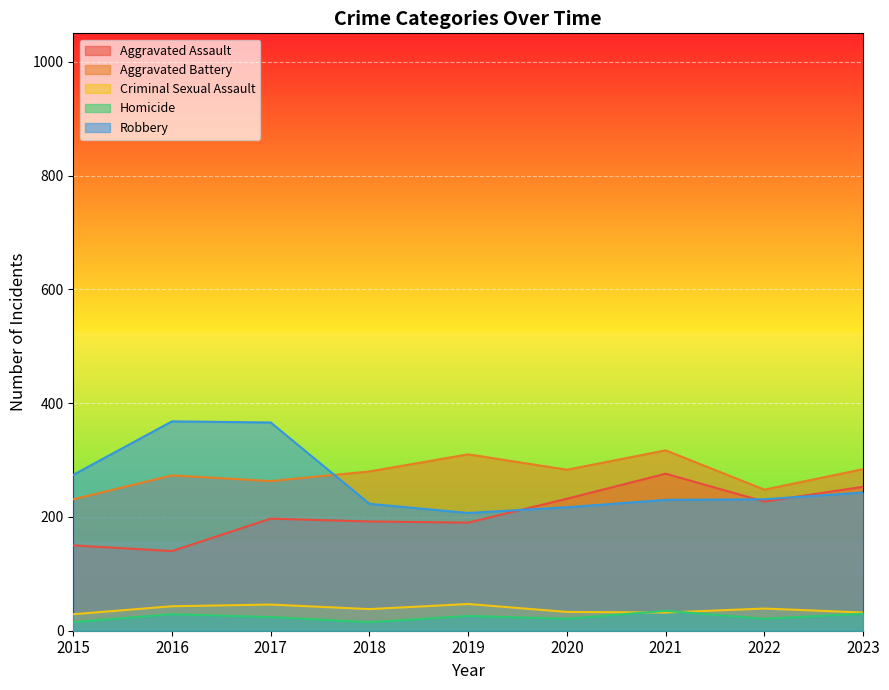

Is the value of Aggravated Battery at 2015 greater than the value of Homicide at 2022?

Yes